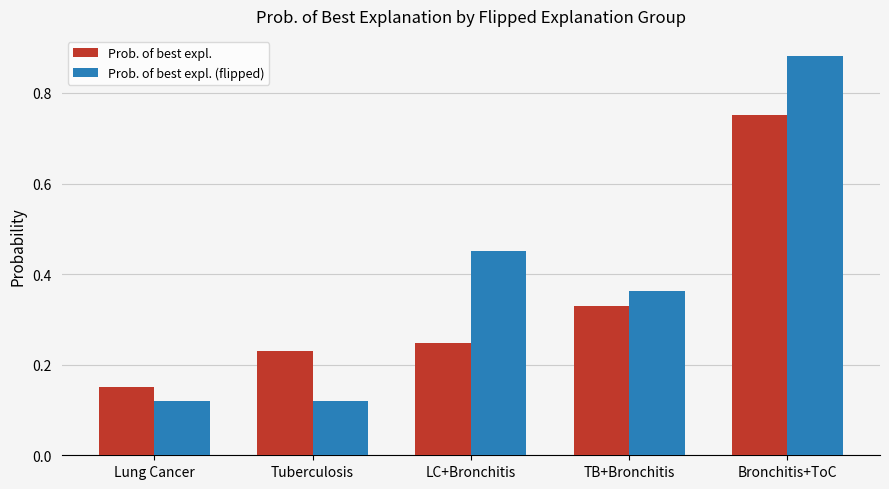

Count the Prob. of best expl. values in the range 0 to 1.

5